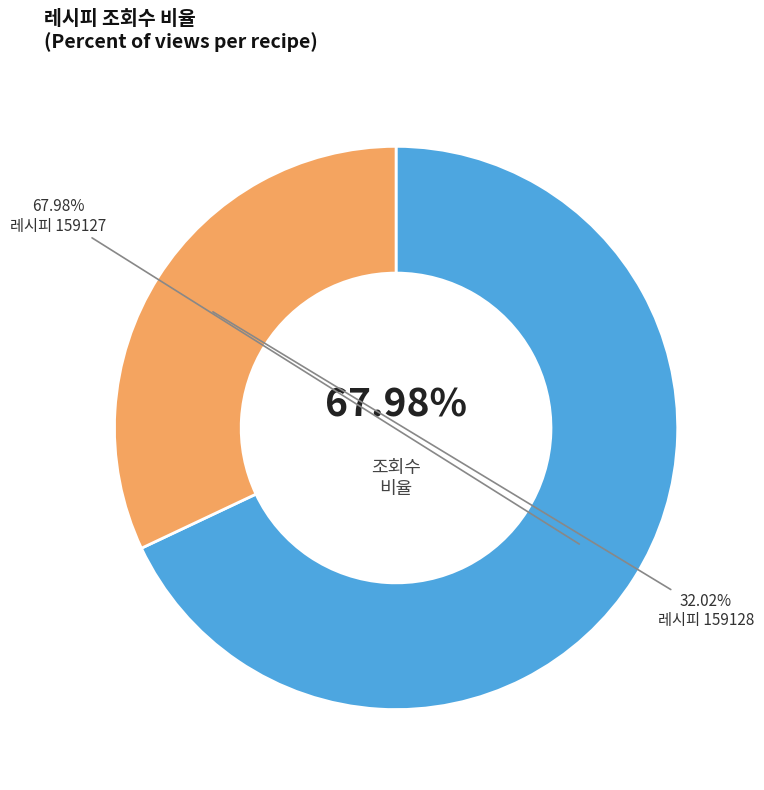

To the nearest percent, what percentage of the pie is 159128?

32%